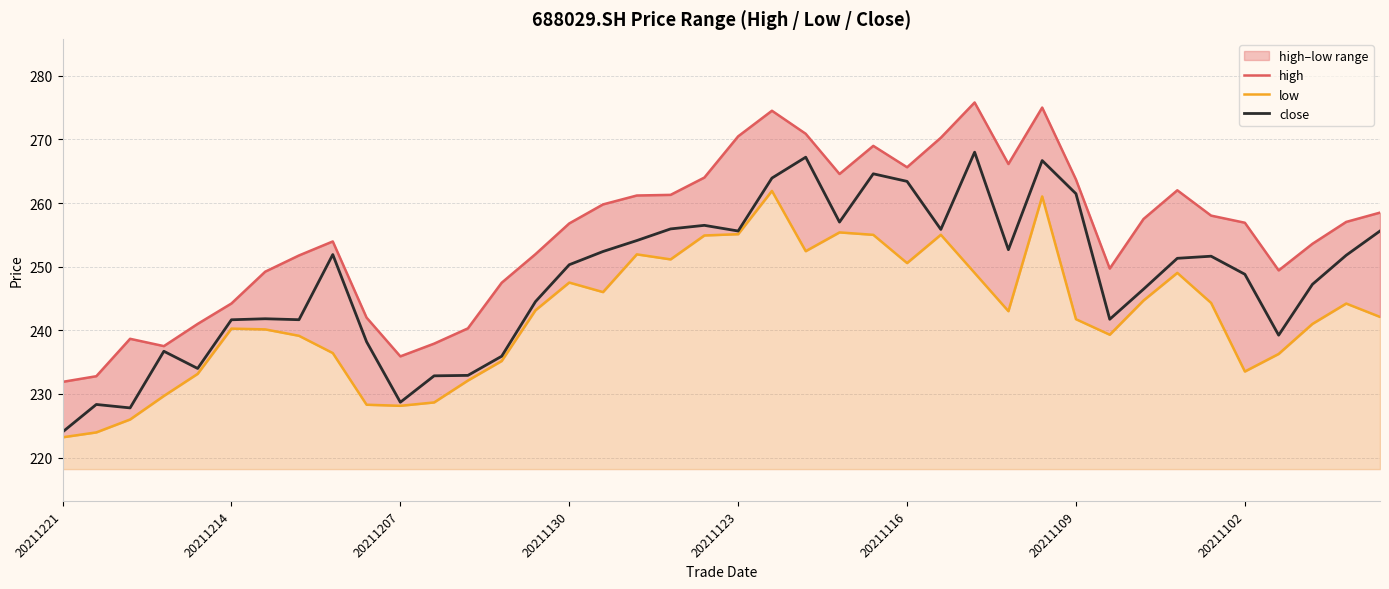

How many values in the close series exceed 251?

20